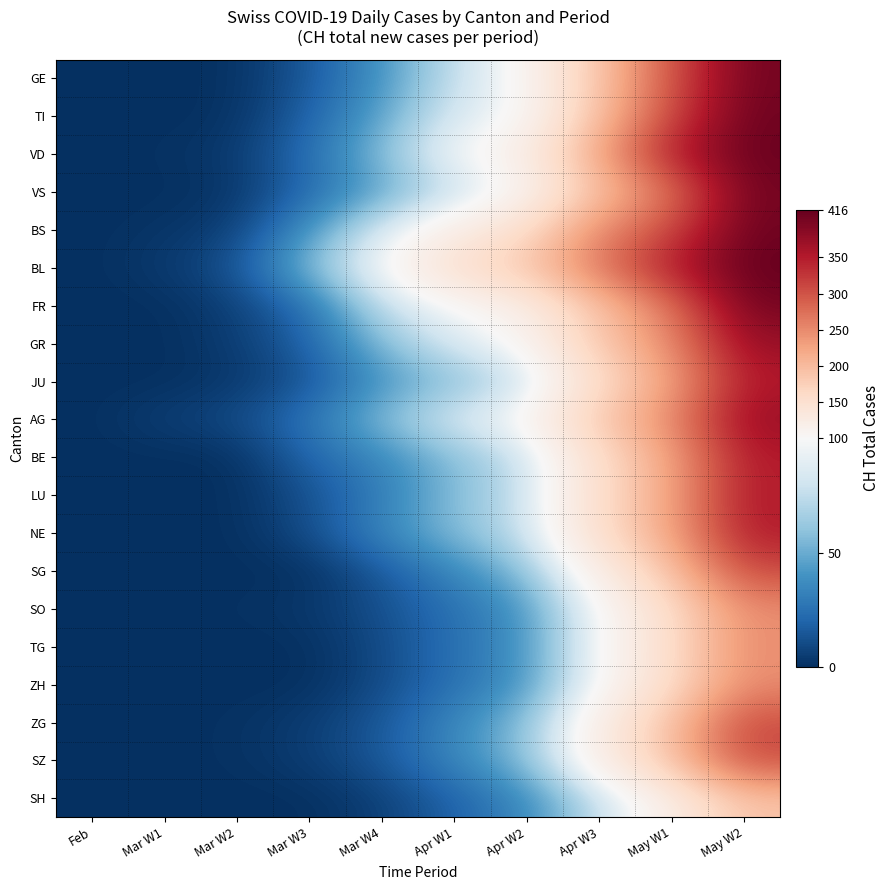

What is the total value across all series at May W2?

6879